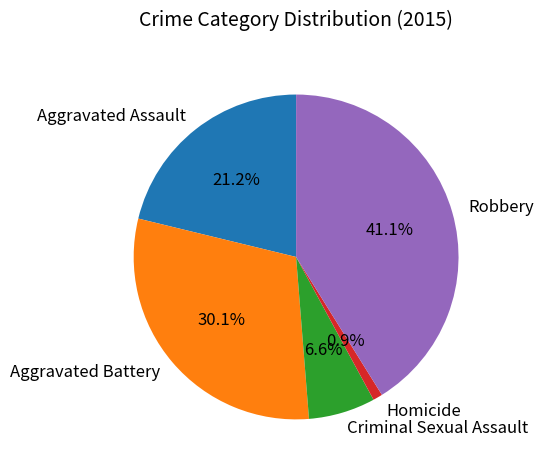

Does any single category account for the majority?

No